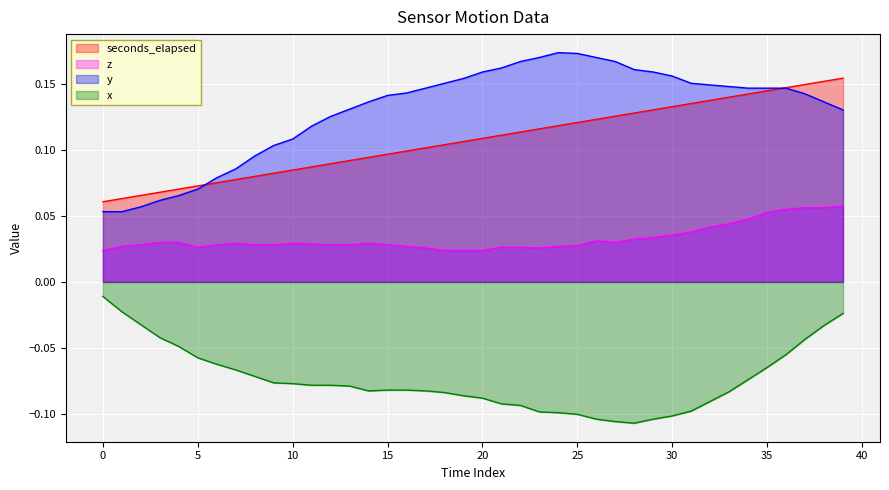

Reading left to right, transcribe all the data shown in this chart.

seconds_elapsed: 0.1	0.1	0.1	0.1	0.1	0.1	0.1	0.1	0.1	0.1	0.1	0.1	0.1	0.1	0.1	0.1	0.1	0.1	0.1	0.1	0.1	0.1	0.1	0.1	0.1	0.1	0.1	0.1	0.1	0.1	0.1	0.1	0.1	0.1	0.1	0.1	0.1	0.1	0.2	0.2
z: 0.0	0.0	0.0	0.0	0.0	0.0	0.0	0.0	0.0	0.0	0.0	0.0	0.0	0.0	0.0	0.0	0.0	0.0	0.0	0.0	0.0	0.0	0.0	0.0	0.0	0.0	0.0	0.0	0.0	0.0	0.0	0.0	0.0	0.0	0.0	0.1	0.1	0.1	0.1	0.1
y: 0.1	0.1	0.1	0.1	0.1	0.1	0.1	0.1	0.1	0.1	0.1	0.1	0.1	0.1	0.1	0.1	0.1	0.1	0.2	0.2	0.2	0.2	0.2	0.2	0.2	0.2	0.2	0.2	0.2	0.2	0.2	0.2	0.1	0.1	0.1	0.1	0.1	0.1	0.1	0.1
x: -0.0	-0.0	-0.0	-0.0	-0.0	-0.1	-0.1	-0.1	-0.1	-0.1	-0.1	-0.1	-0.1	-0.1	-0.1	-0.1	-0.1	-0.1	-0.1	-0.1	-0.1	-0.1	-0.1	-0.1	-0.1	-0.1	-0.1	-0.1	-0.1	-0.1	-0.1	-0.1	-0.1	-0.1	-0.1	-0.1	-0.1	-0.0	-0.0	-0.0